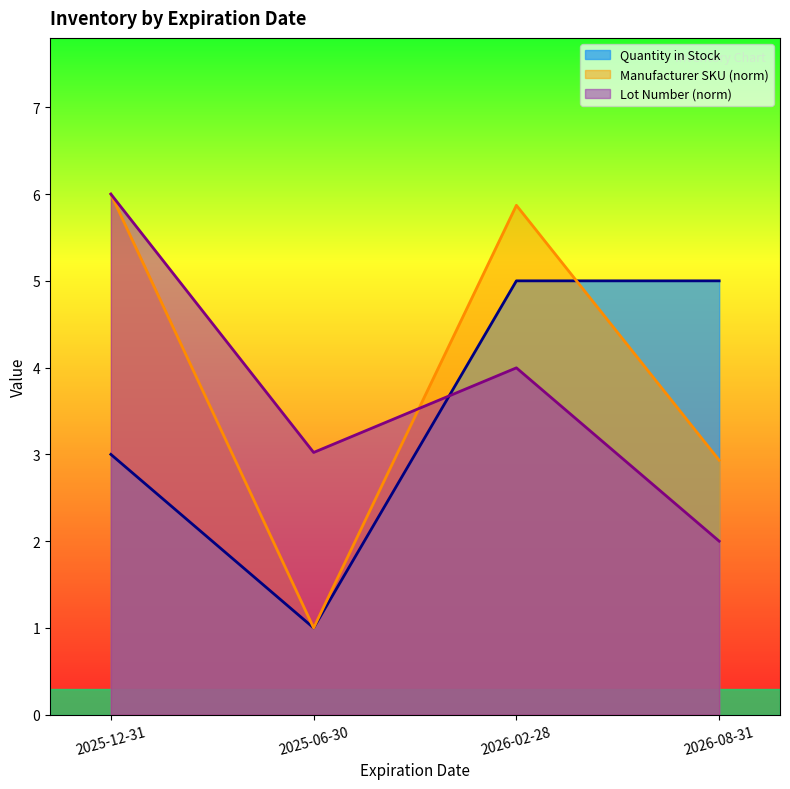

Where is Quantity in Stock nearest to the value 3?

2025-12-31